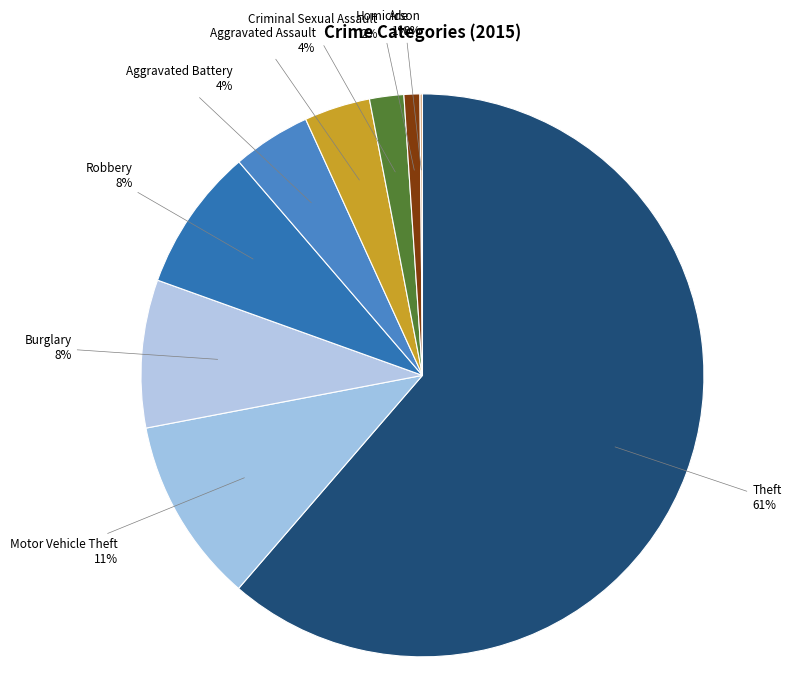

Which category has the biggest portion of the pie?

Theft